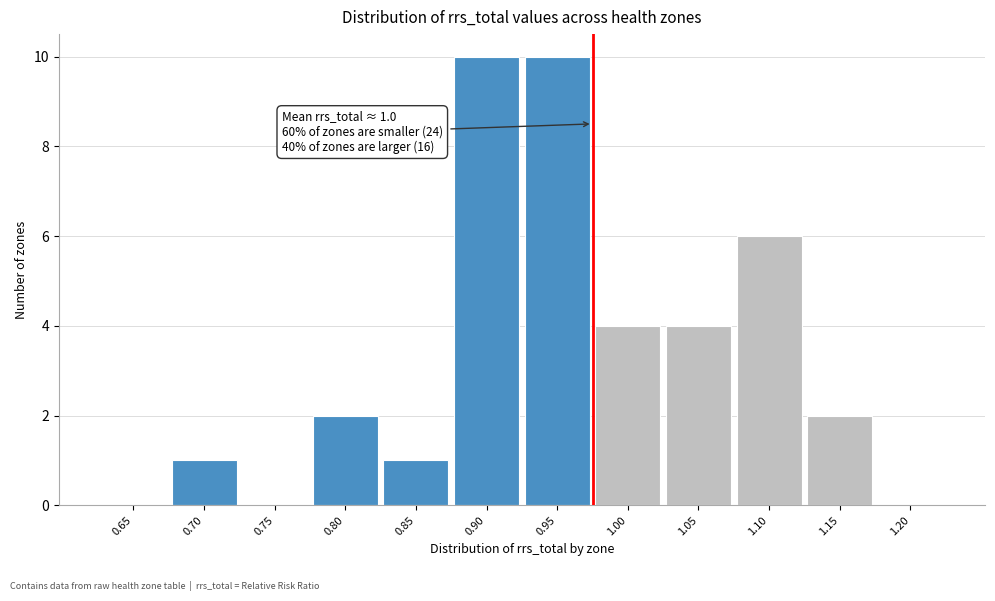

Reading right to left, extract all data points from this chart.

1.20=0	1.15=2	1.10=6	1.05=4	1.00=4	0.95=10	0.90=10	0.85=1	0.80=2	0.75=0	0.70=1	0.65=0